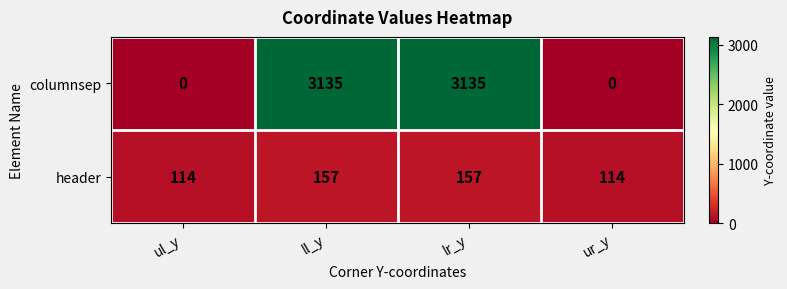

At ul_y, list the series in order from largest to smallest.

header, columnsep